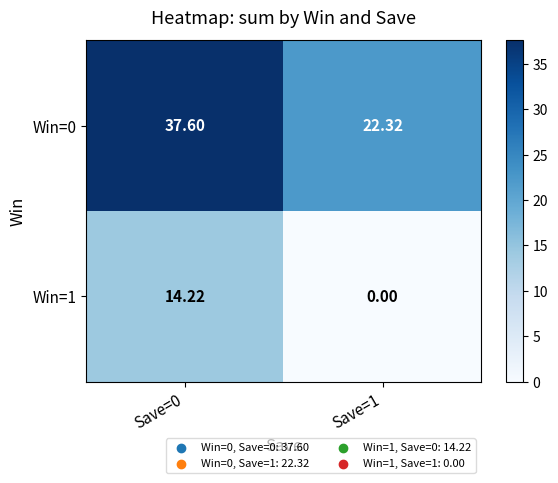

What is the total value across all series at Save=0?

51.8